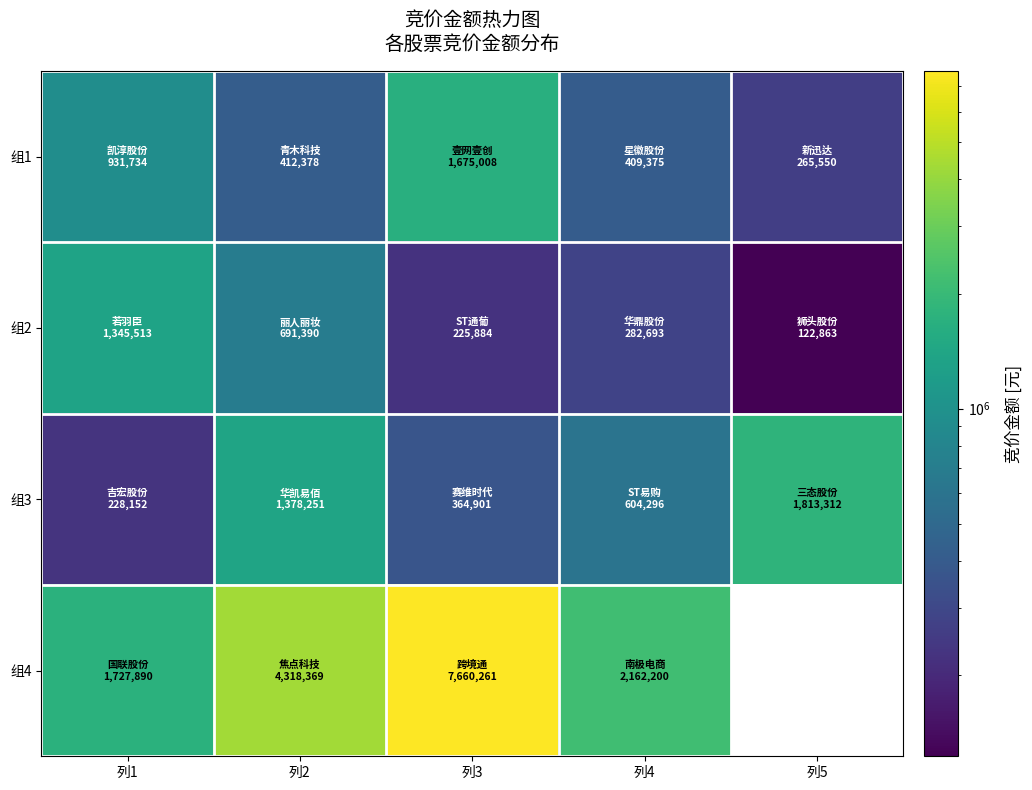

Which series has the widest spread of values?

组4